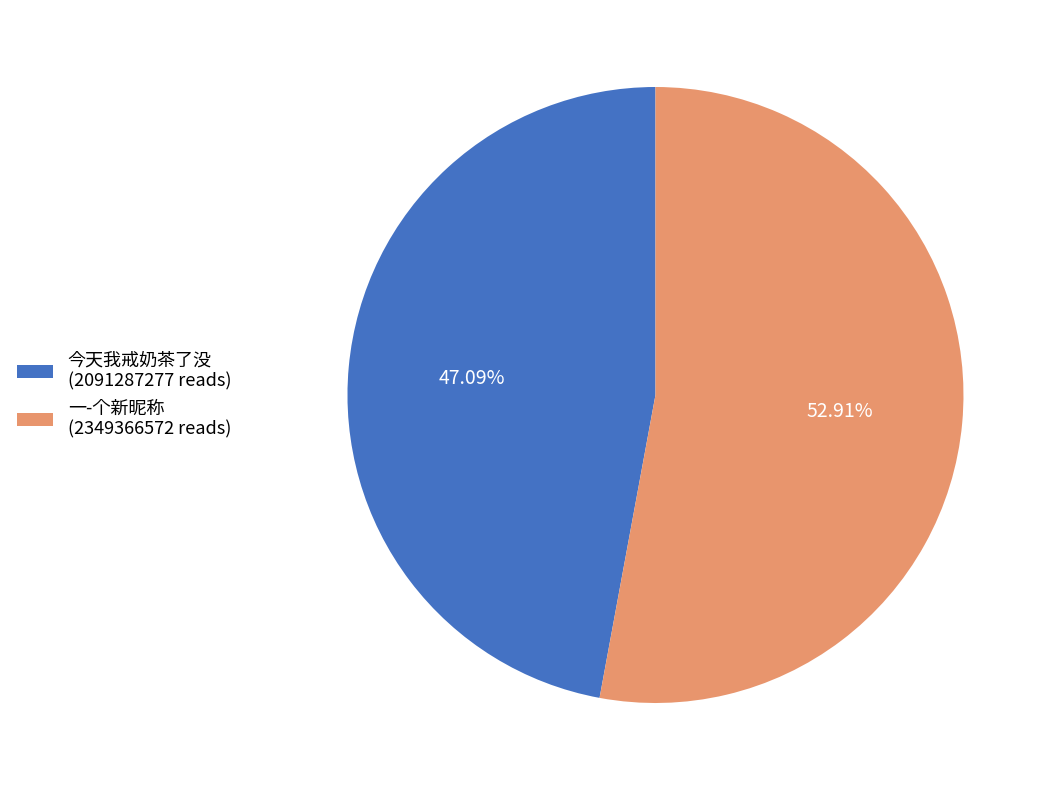

Count the number of slices in the pie.

2